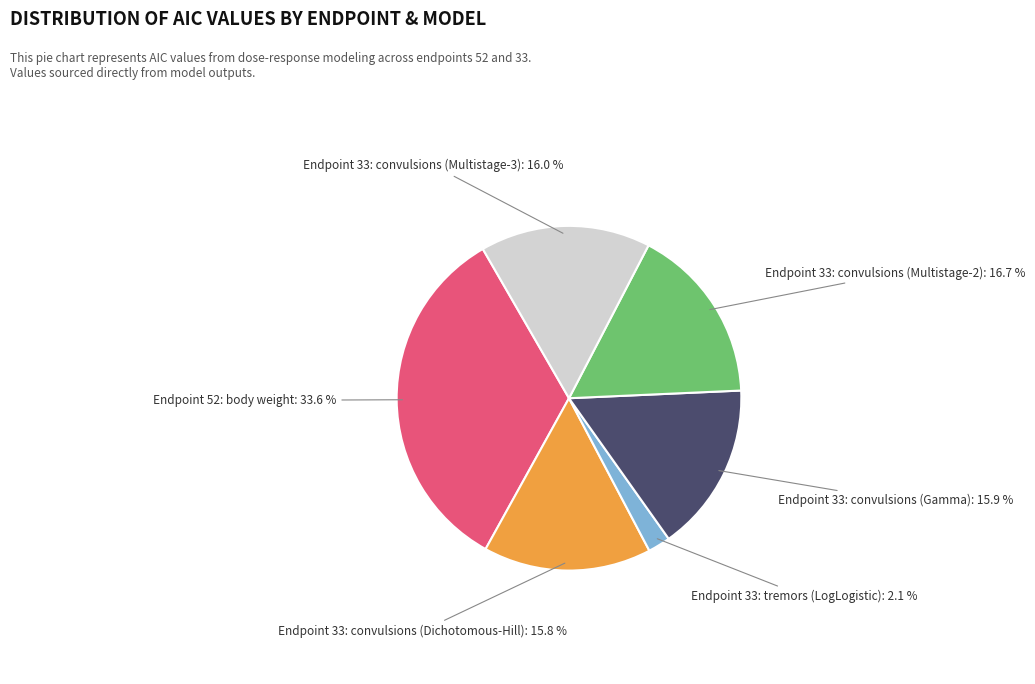

Does any single category account for the majority?

No